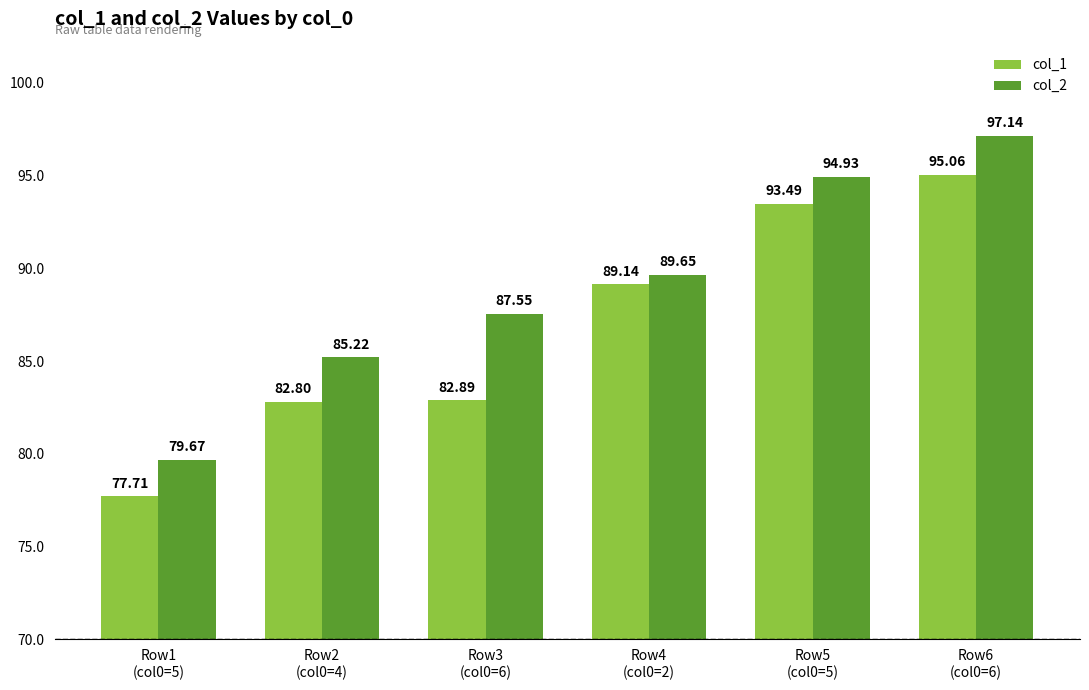

At which category is the sum across all series the highest?

Row6
(col0=6)